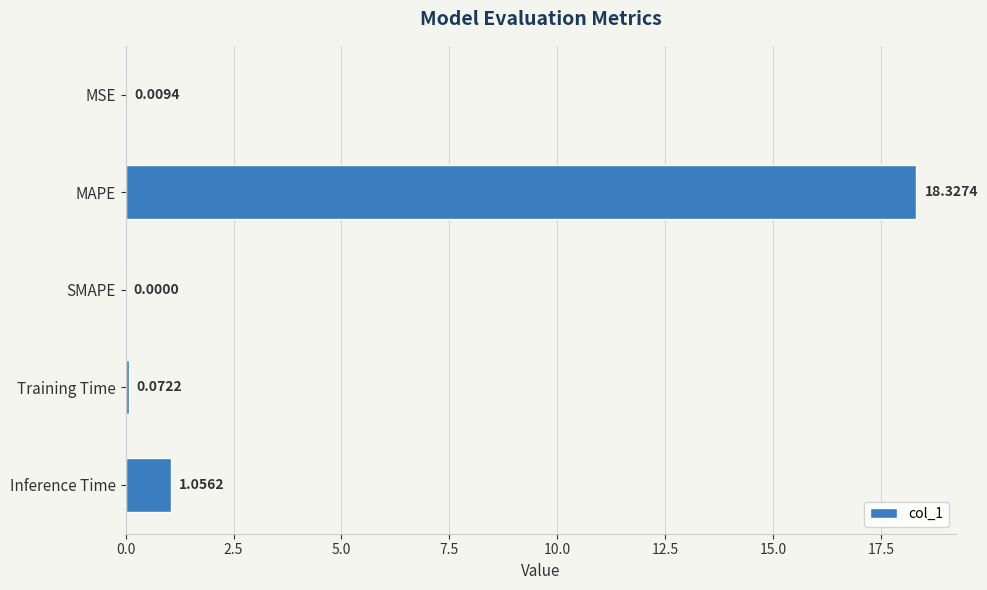

What is the sum of all values?

19.5